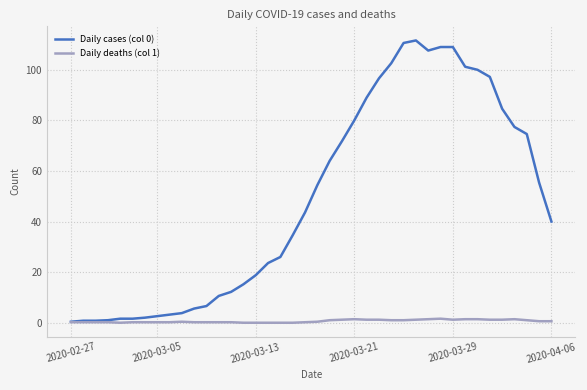

What is the difference between the second highest and second lowest values in the Daily cases (col 0) series?

109.8